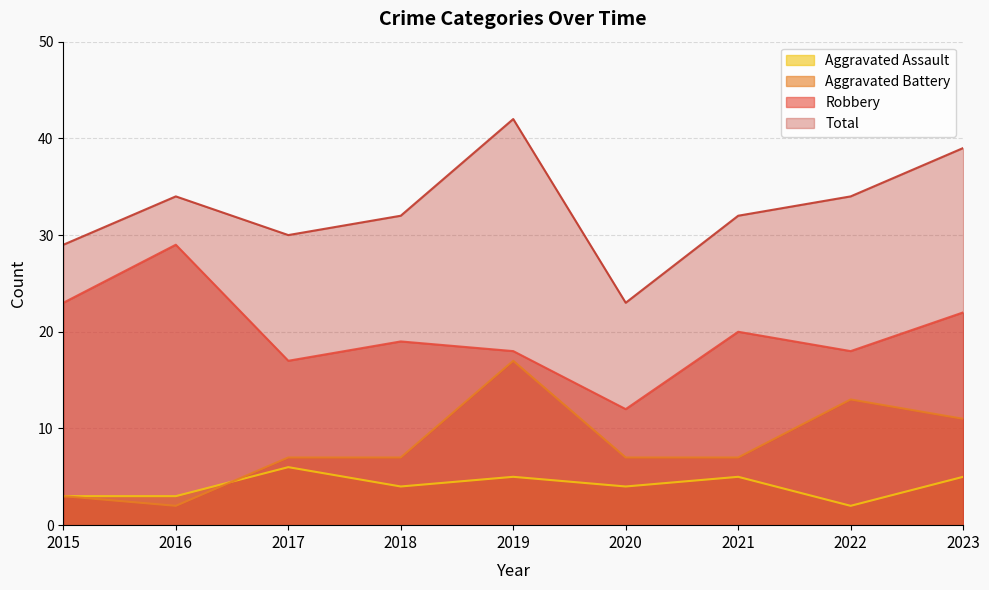

How many series are shown in this chart?

4